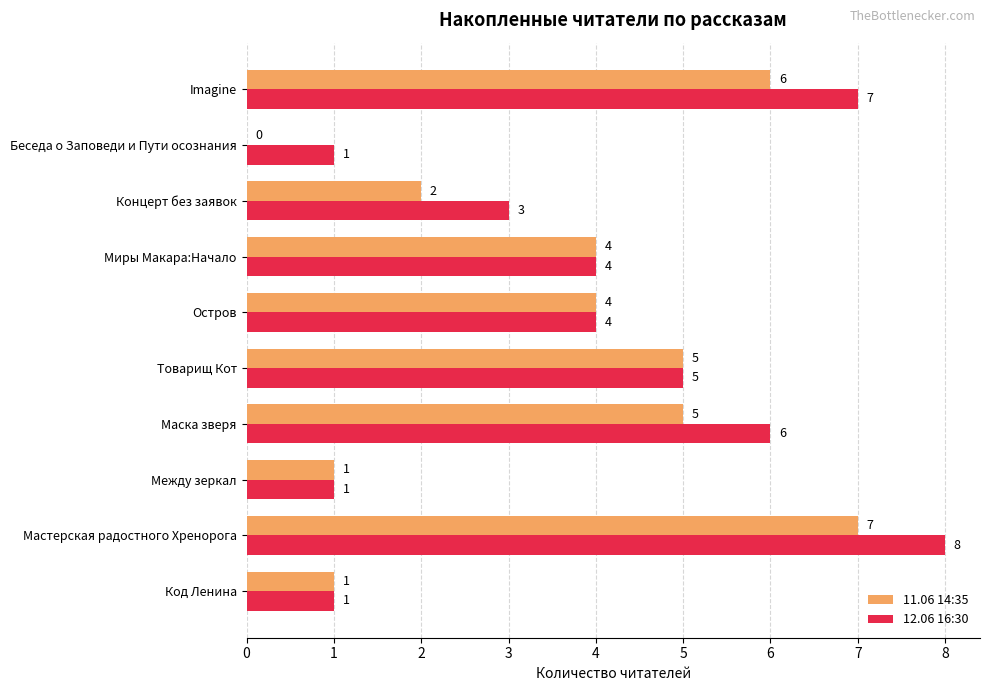

Is the value of 12.06 16:30 at Мастерская радостного Хренорога greater than the value of 11.06 14:35 at Концерт без заявок?

Yes